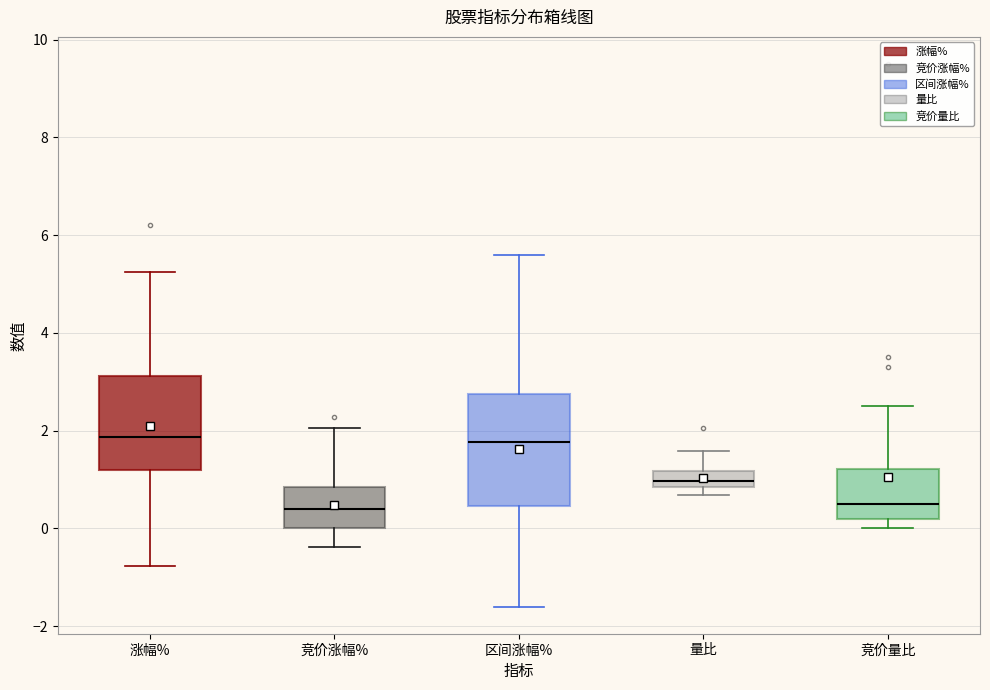

Where does the upper whisker of the box for 竞价量比 end on the y-axis? The values are not printed on the chart, so give them approximately, as read against the axis.

2.6